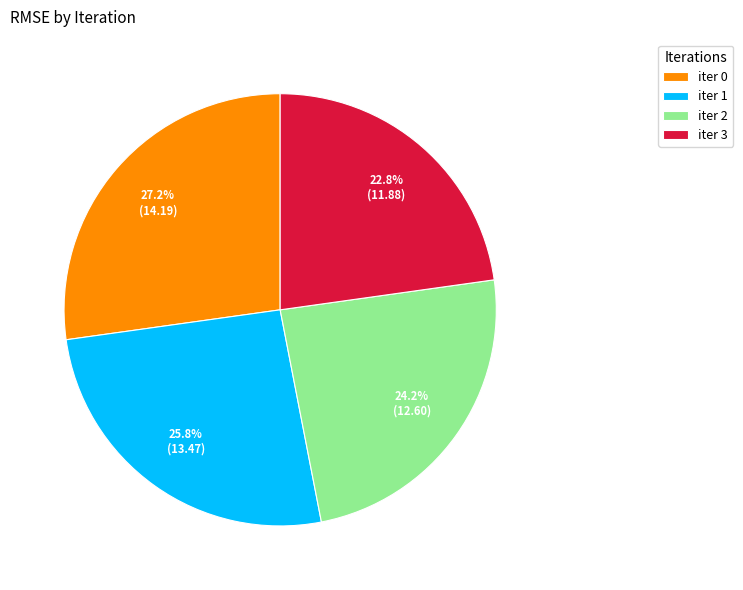

Does any single category account for the majority?

No